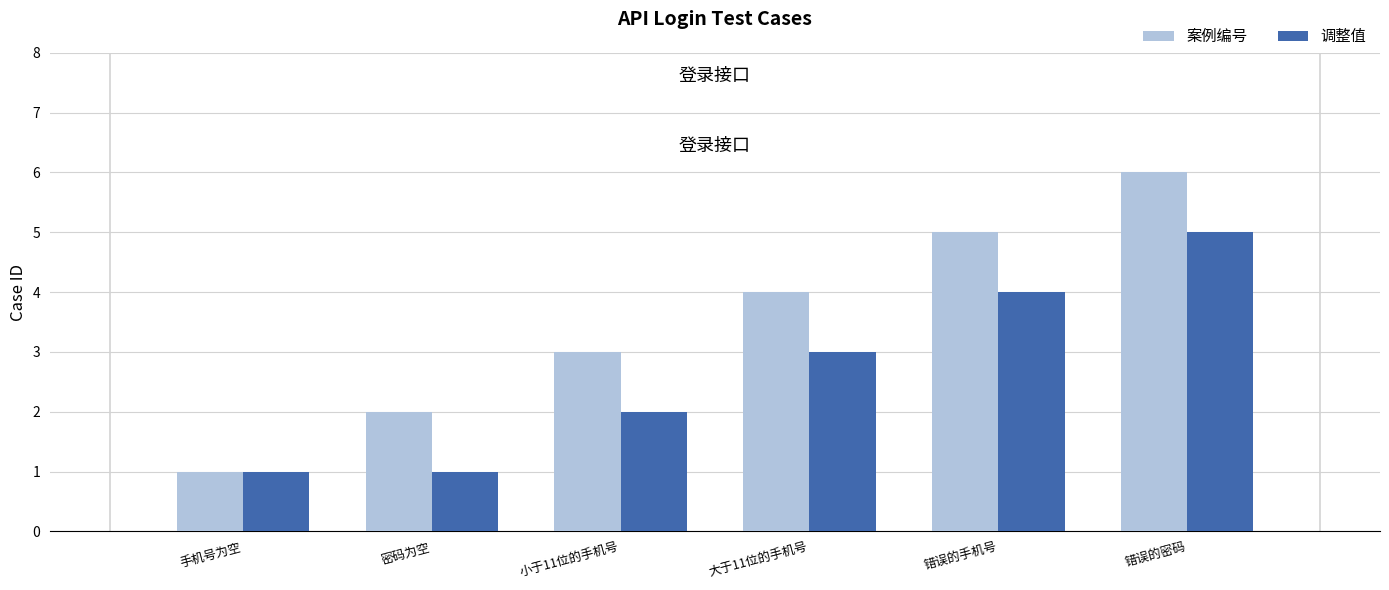

At which label does 调整值 reach its peak?

错误的密码